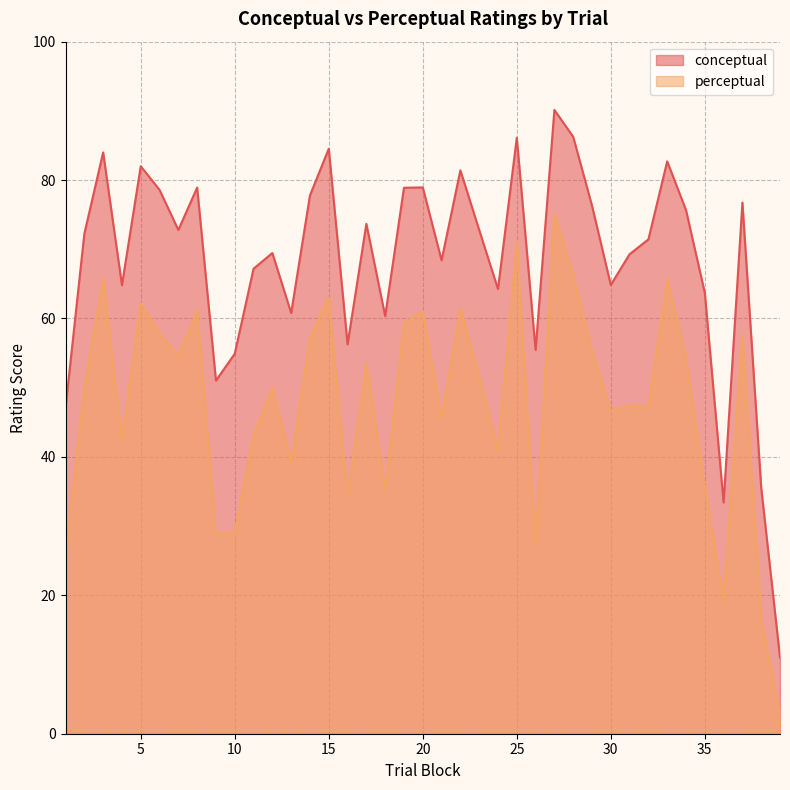

At how many categories does at least one series exceed 87?

1